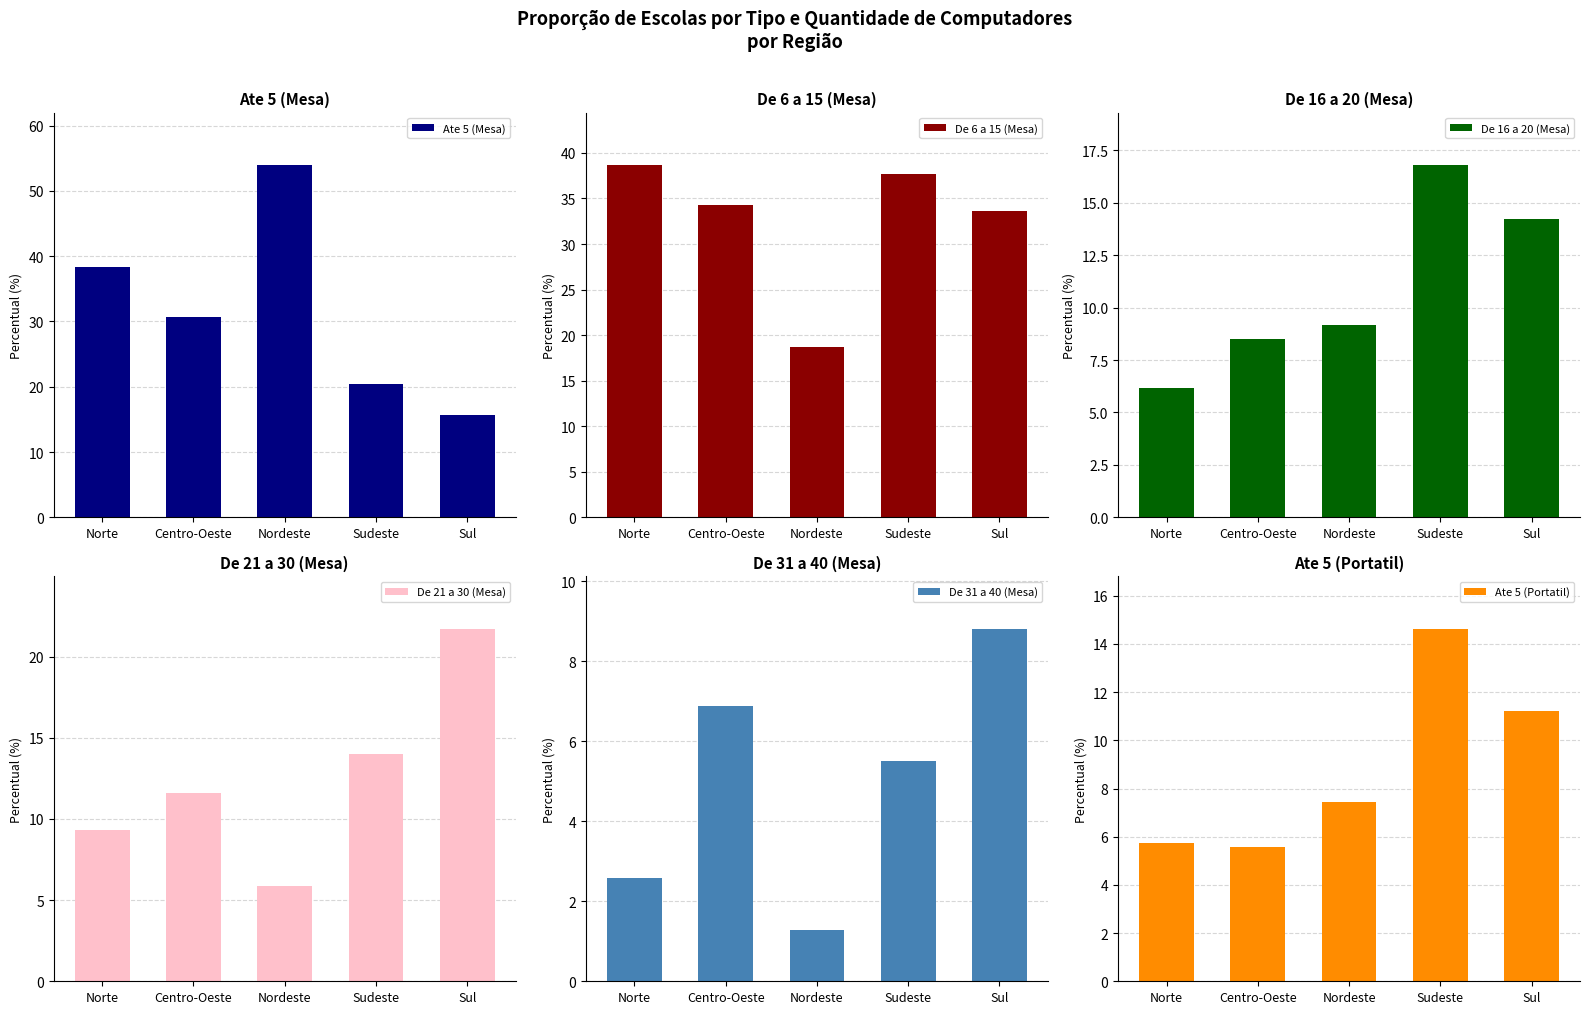

What is the total value across all series at Sudeste?

108.9